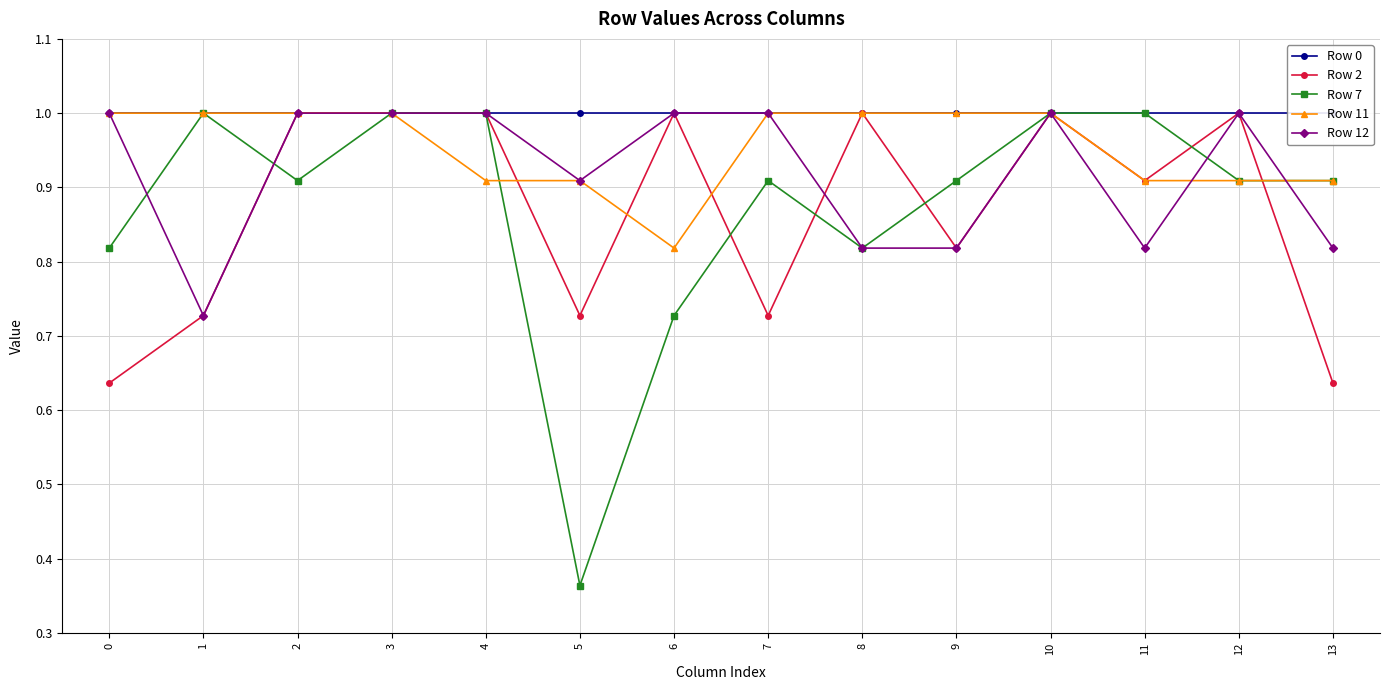

Which has a higher value, 11 or 9?

11